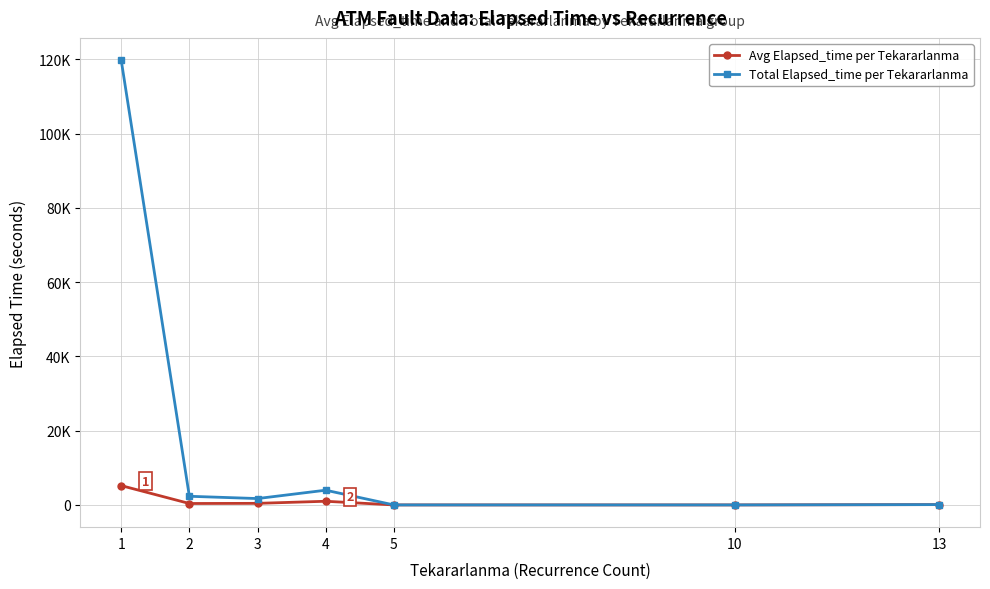

List the series in order of their peak value, lowest first.

Avg Elapsed_time per Tekararlanma, Total Elapsed_time per Tekararlanma